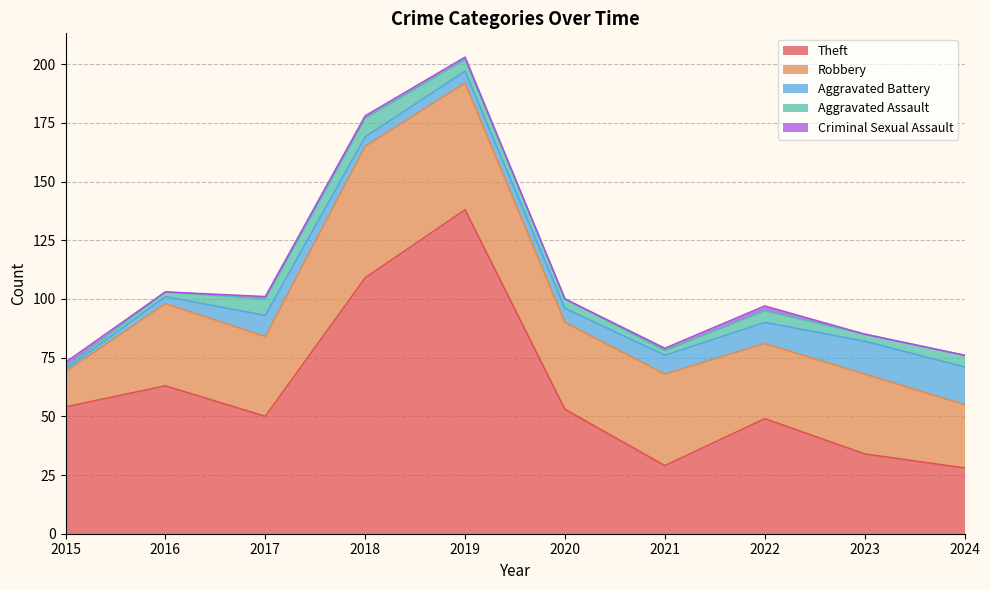

Does the chart display data point markers on the line(s)?

No